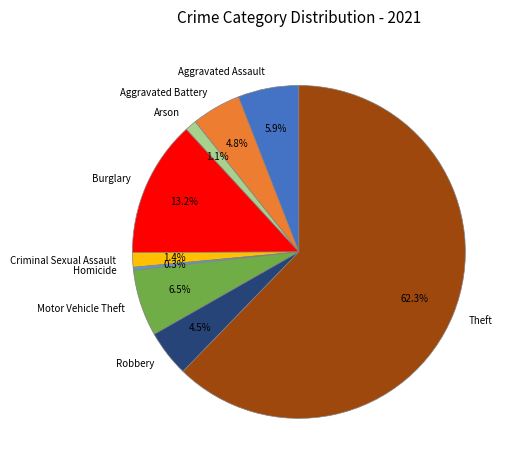

Which slice is the smallest?

Homicide